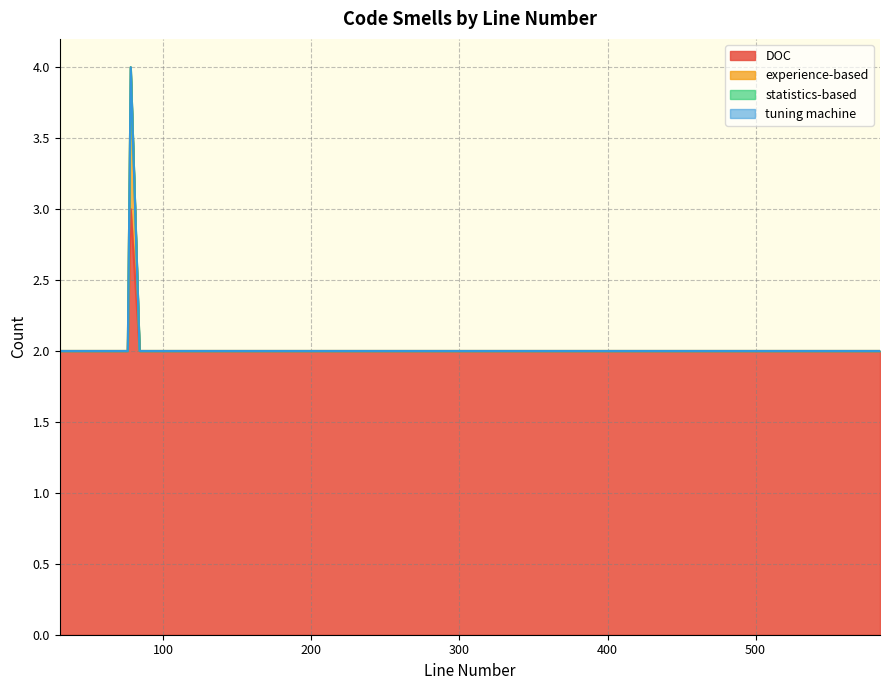

Reading right to left, extract all data points from this chart.

DOC: 2	2	2	2	2	2	2	2	2	3	2	2	2
experience-based: 0	0	0	0	0	0	0	0	0	1	0	0	0
statistics-based: 0	0	0	0	0	0	0	0	0	0	0	0	0
tuning machine: 0	0	0	0	0	0	0	0	0	0	0	0	0